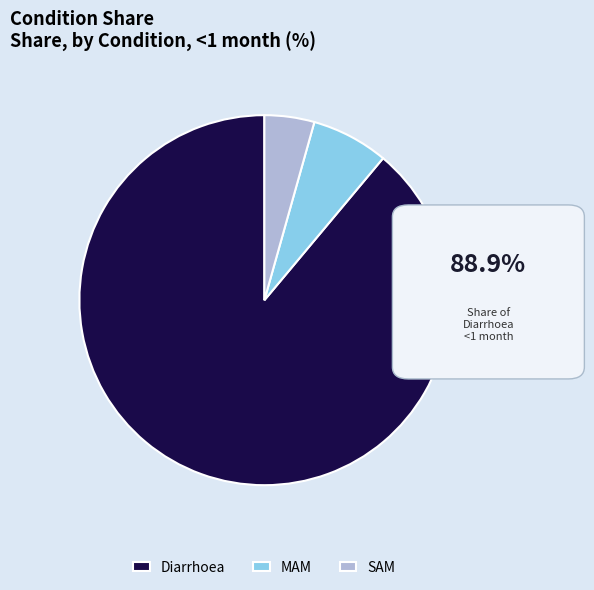

How many segments does this pie chart have?

3